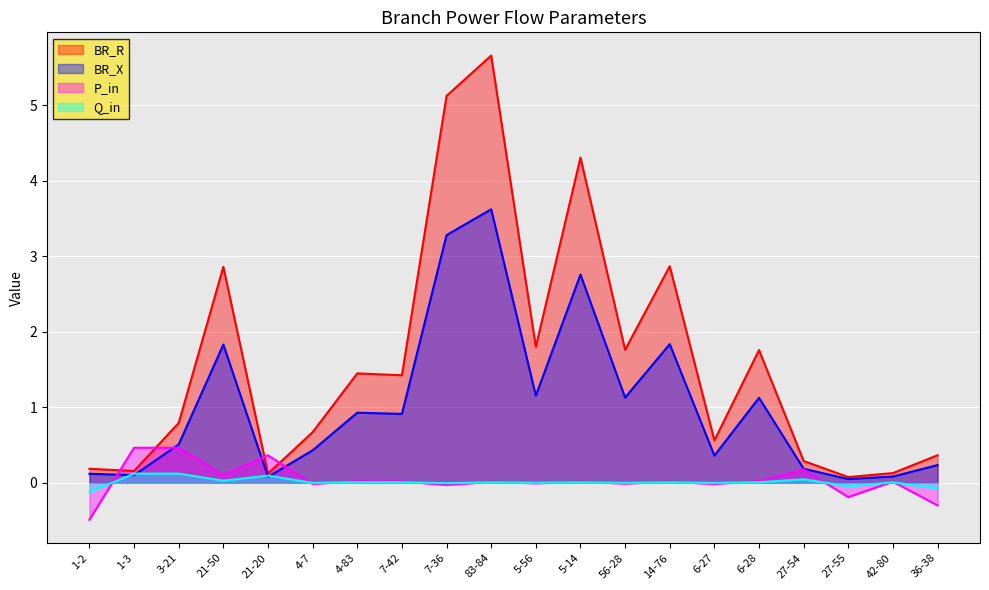

What is the difference between the second highest and second lowest values in the BR_R series?

5.0